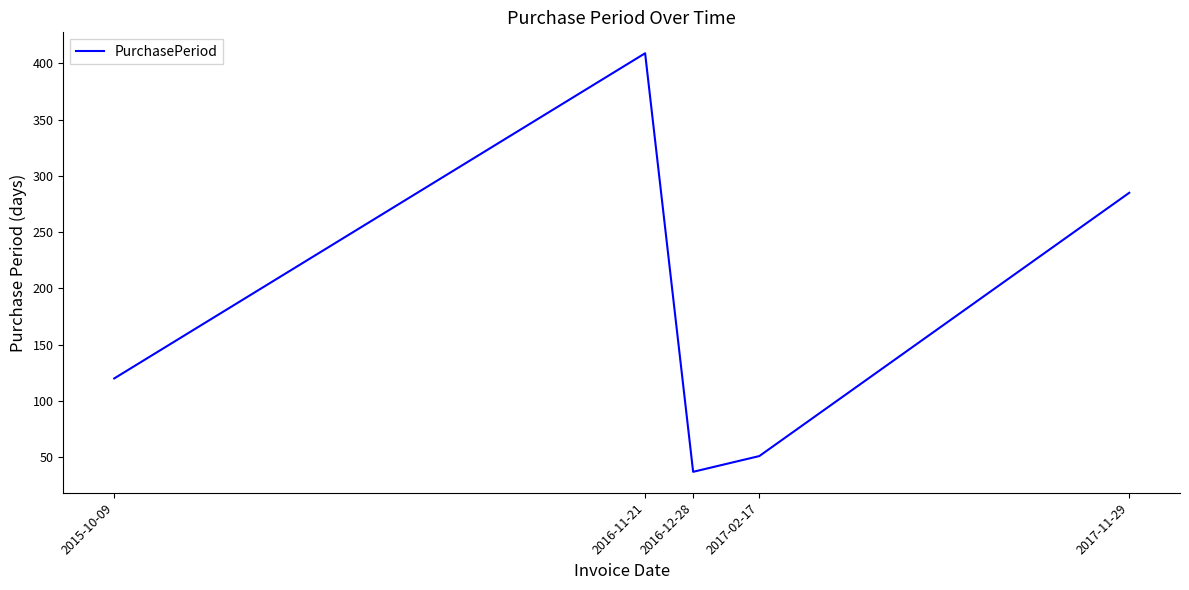

Count the number of data series in this chart.

1